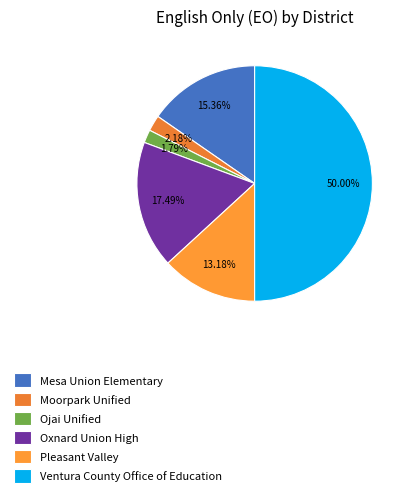

What percentage do Pleasant Valley and Oxnard Union High together represent?

30.7%